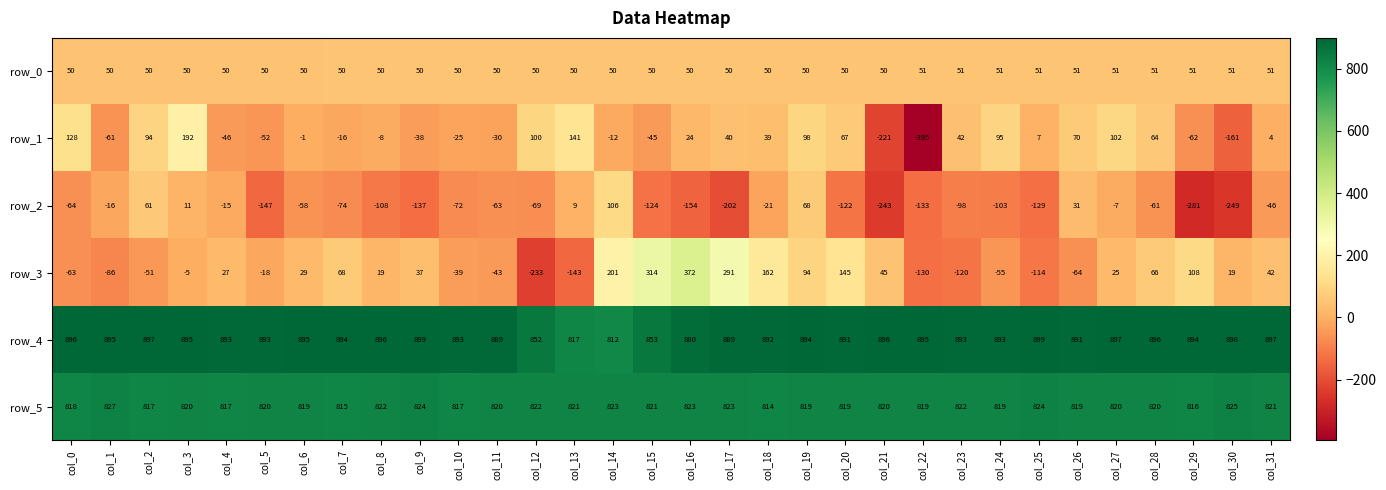

Rank the series by their maximum value, from lowest to highest.

row_0, row_2, row_1, row_3, row_5, row_4